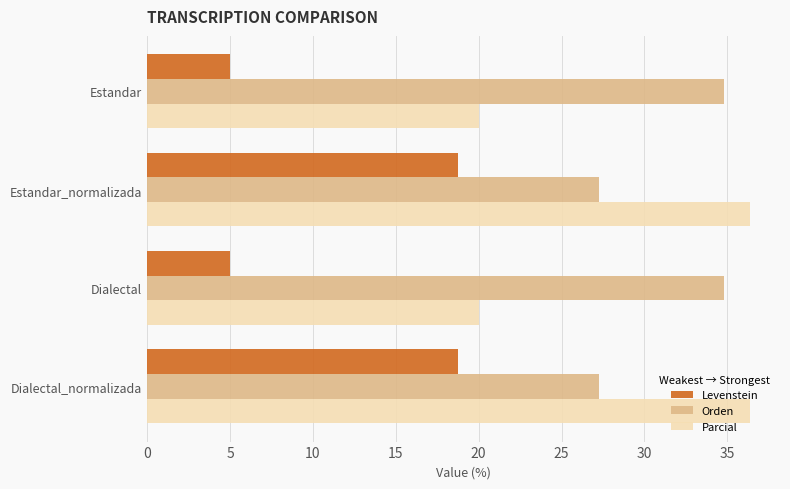

What is the difference between the second highest and minimum values in the Orden series?

7.5